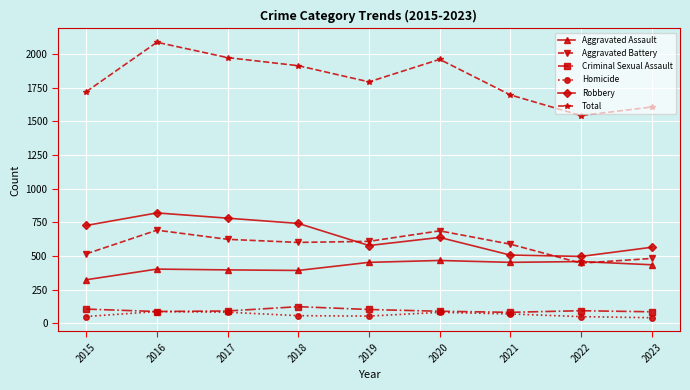

How many lines are shown in the chart?

6